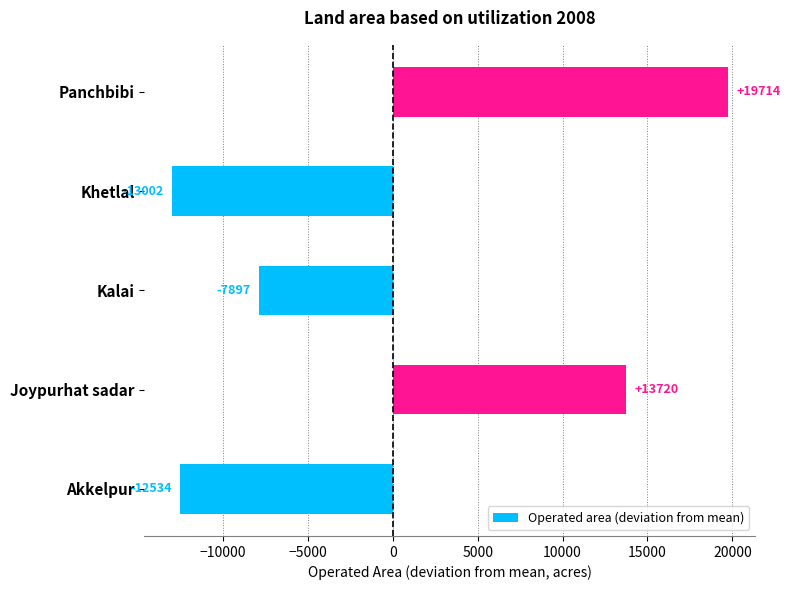

How many positive values are there?

2